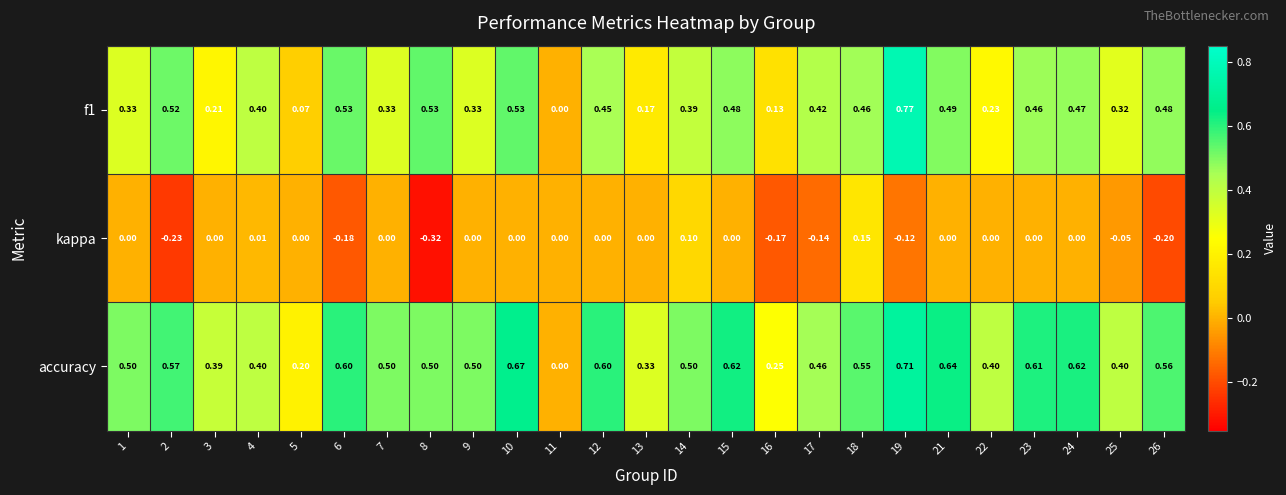

Is the value of f1 at 24 greater than the value of kappa at 5?

Yes